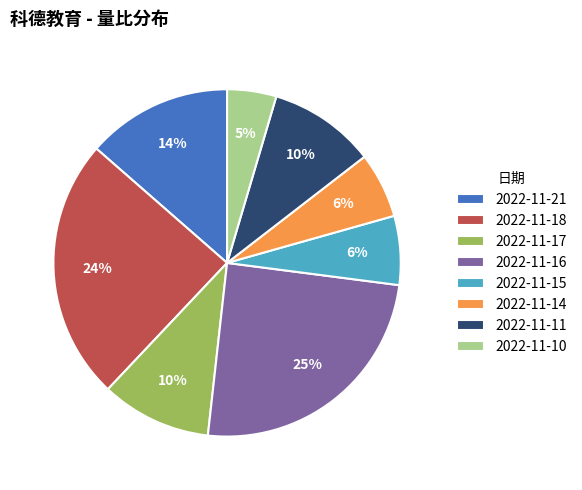

True or false: 2022-11-21 accounts for 1% of the total.

False